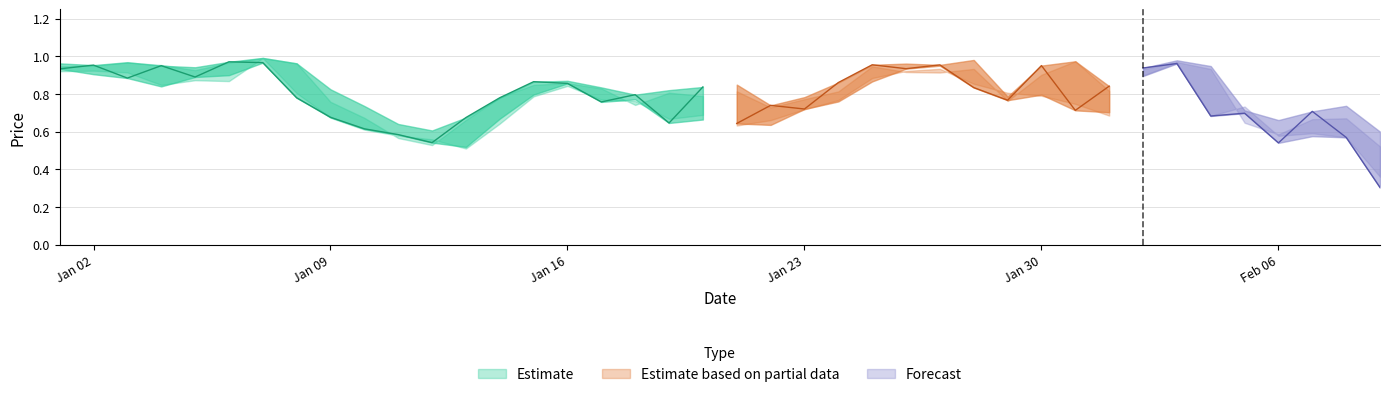

Reading left to right, extract all data points from this chart.

Open: 1.0	0.9	1.0	0.8	0.9	0.9	1.0	1.0	0.8	0.7	0.6	0.6	0.5	0.7	0.8	0.9	0.8	0.8	0.8	0.7	0.8	0.6	0.8	0.8	0.9	1.0	1.0	1.0	0.8	0.8	1.0	0.7	0.9	1.0	0.9	0.7	0.7	0.6	0.7	0.6
High: 0.9	1.0	1.0	1.0	0.9	1.0	1.0	1.0	0.8	0.7	0.6	0.5	0.7	0.8	0.8	0.9	0.8	0.7	0.8	0.8	0.8	0.7	0.8	0.8	0.9	0.9	0.9	0.9	0.8	0.9	1.0	0.8	0.9	1.0	0.9	0.6	0.6	0.7	0.7	0.5
Low: 0.9	0.9	0.9	0.8	0.9	0.9	1.0	0.8	0.7	0.6	0.6	0.6	0.5	0.6	0.8	0.8	0.8	0.8	0.7	0.7	0.6	0.7	0.7	0.8	0.9	0.9	0.9	0.9	0.8	0.8	0.7	0.7	0.9	1.0	0.7	0.7	0.6	0.6	0.6	0.4
Close: 0.9	1.0	0.9	1.0	0.9	1.0	1.0	0.8	0.7	0.6	0.6	0.5	0.7	0.8	0.9	0.9	0.8	0.8	0.6	0.8	0.6	0.7	0.7	0.9	1.0	0.9	1.0	0.8	0.8	1.0	0.7	0.8	0.9	1.0	0.7	0.7	0.5	0.7	0.6	0.3